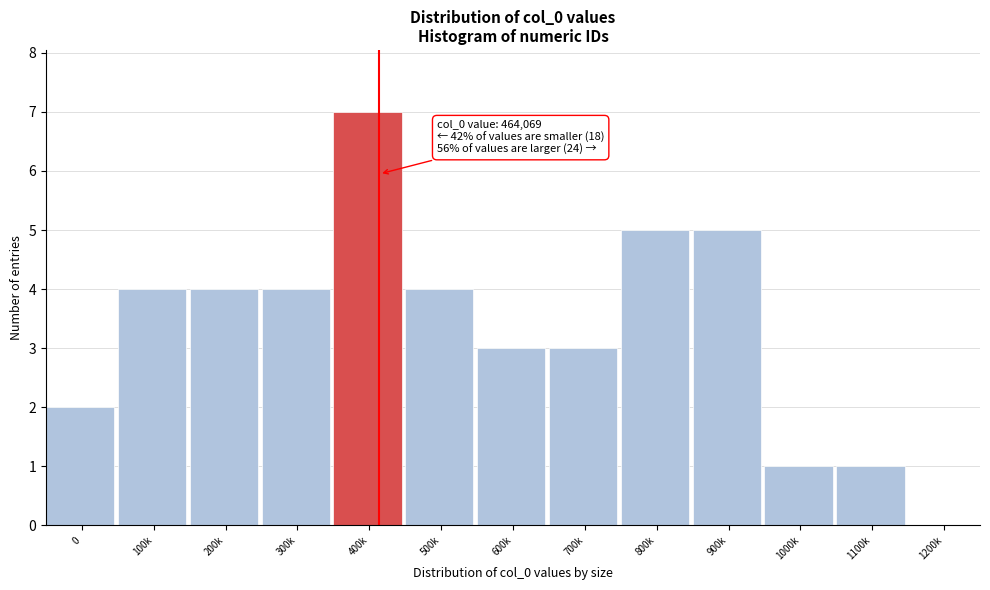

Reading left to right, what are all the values shown in this chart?

0=2	100k=4	200k=4	300k=4	400k=7	500k=4	600k=3	700k=3	800k=5	900k=5	1000k=1	1100k=1	1200k=0